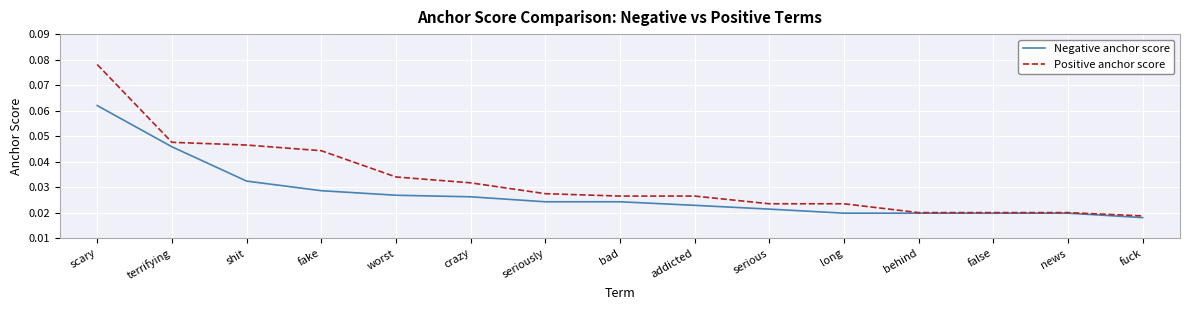

Where is Negative anchor score nearest to the value 0?

fuck